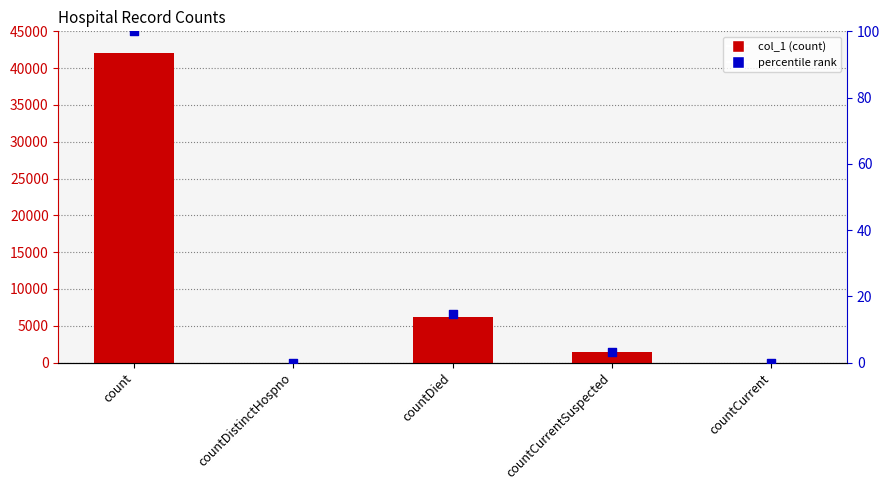

Which series reaches the maximum Y coordinate?

col_1